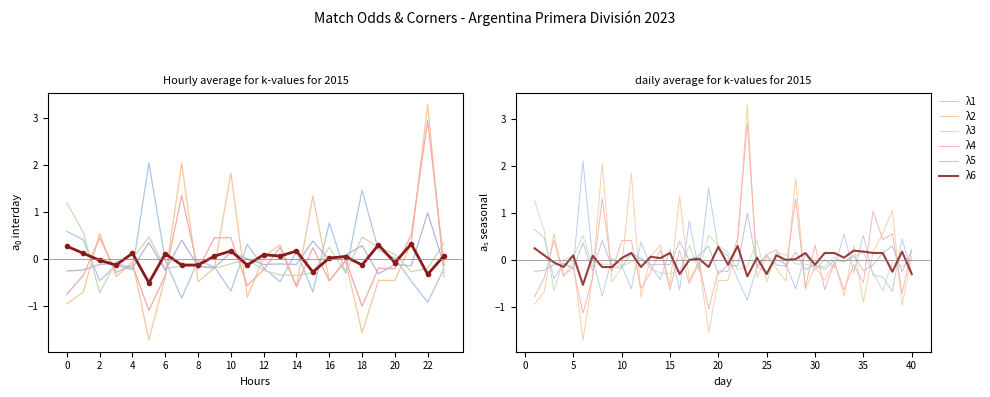

What are all the series names shown in the legend?

λ1, λ2, λ3, λ4, λ5, λ6